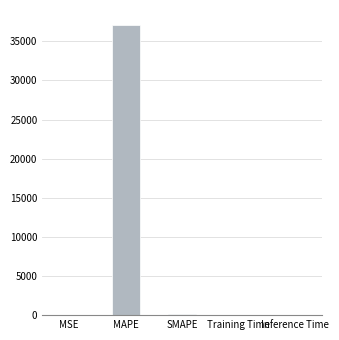

What is the change in value from MAPE to Training Time?

-37146.3